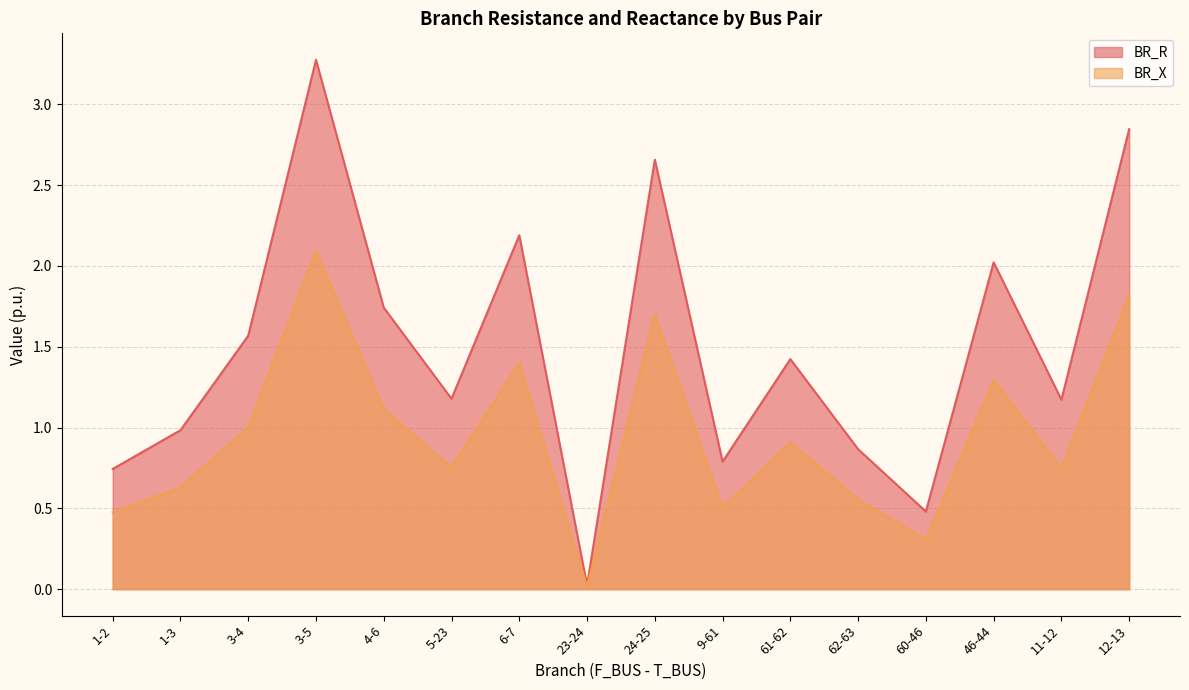

What is the sum of the BR_X values at 1-2 and 46-44?

1.8